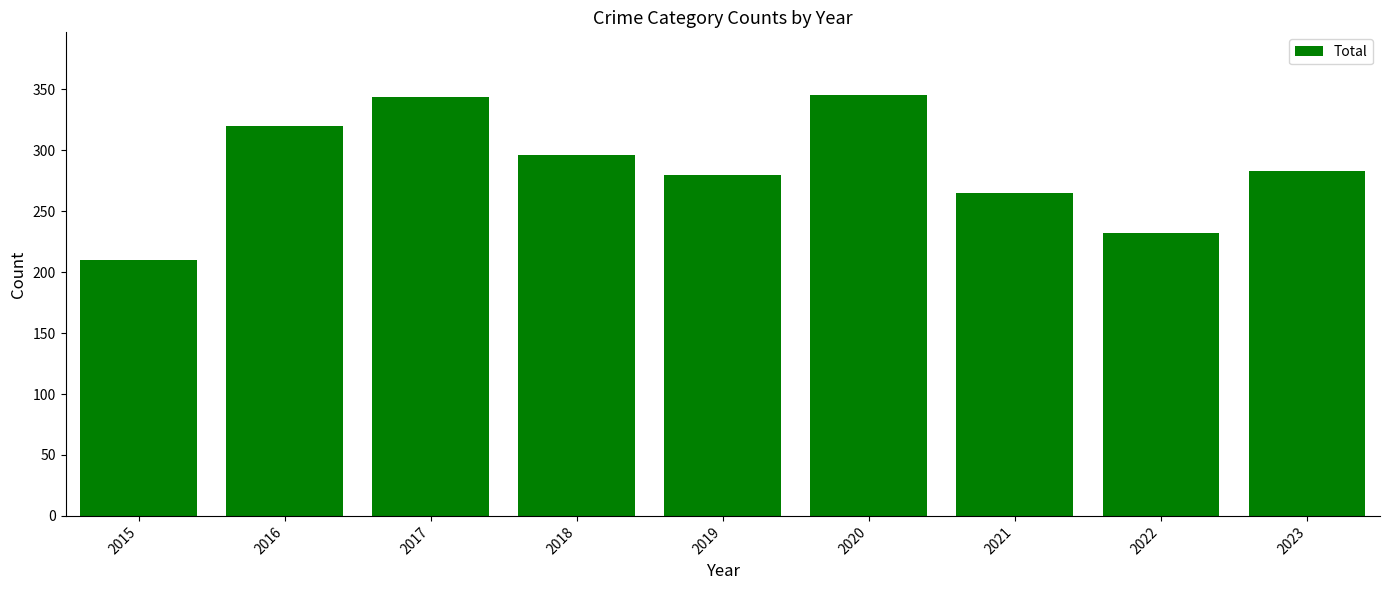

What is the value of the 5th bar from the left?

280